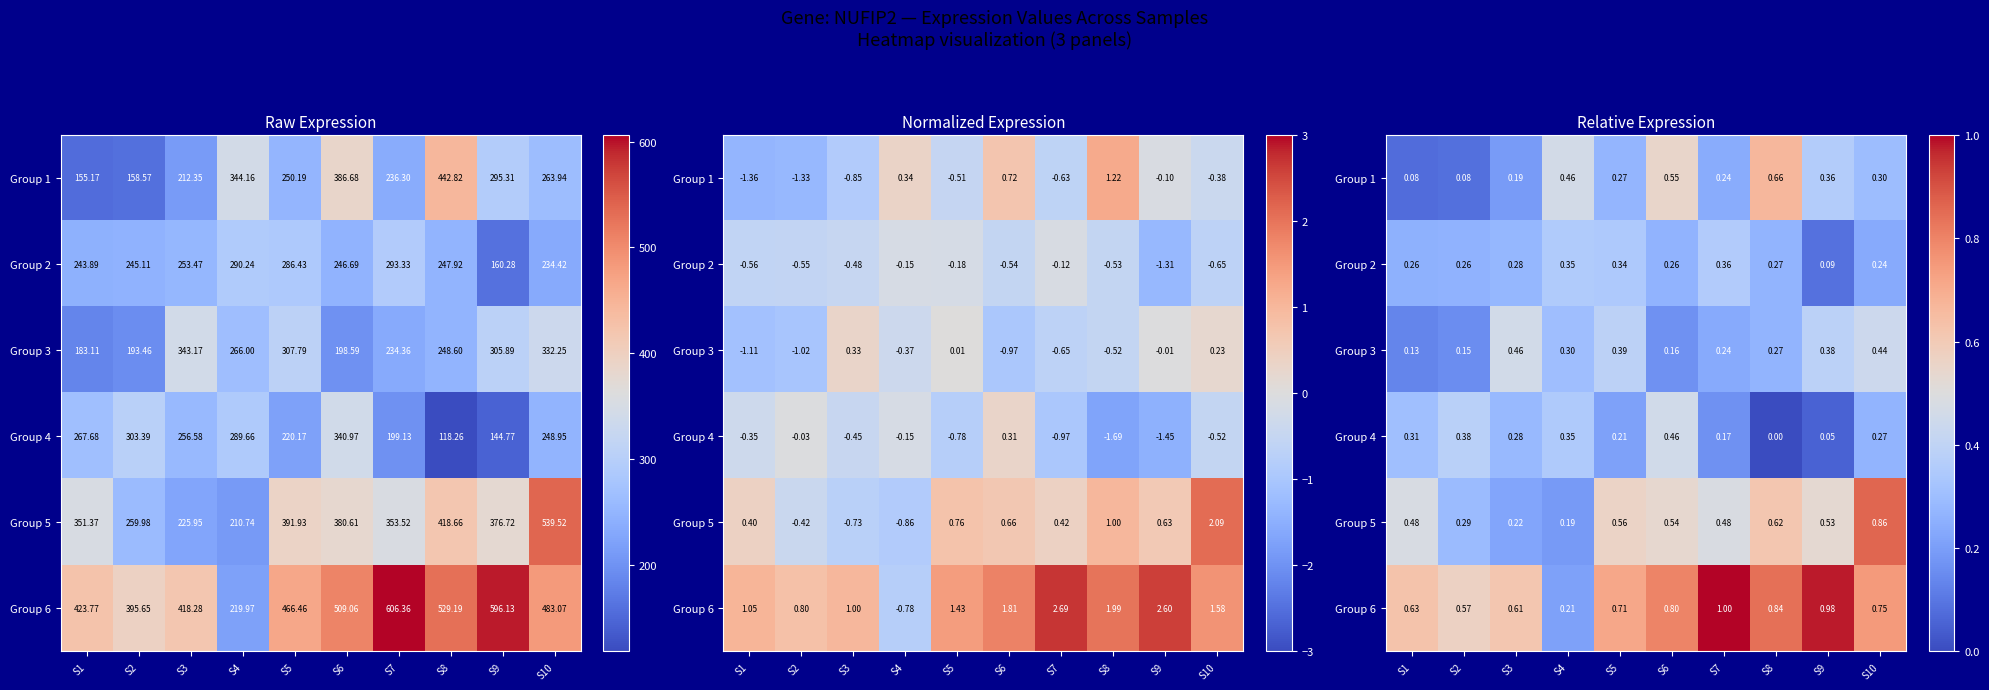

What is the highest value of the Group 3 series?

0.5